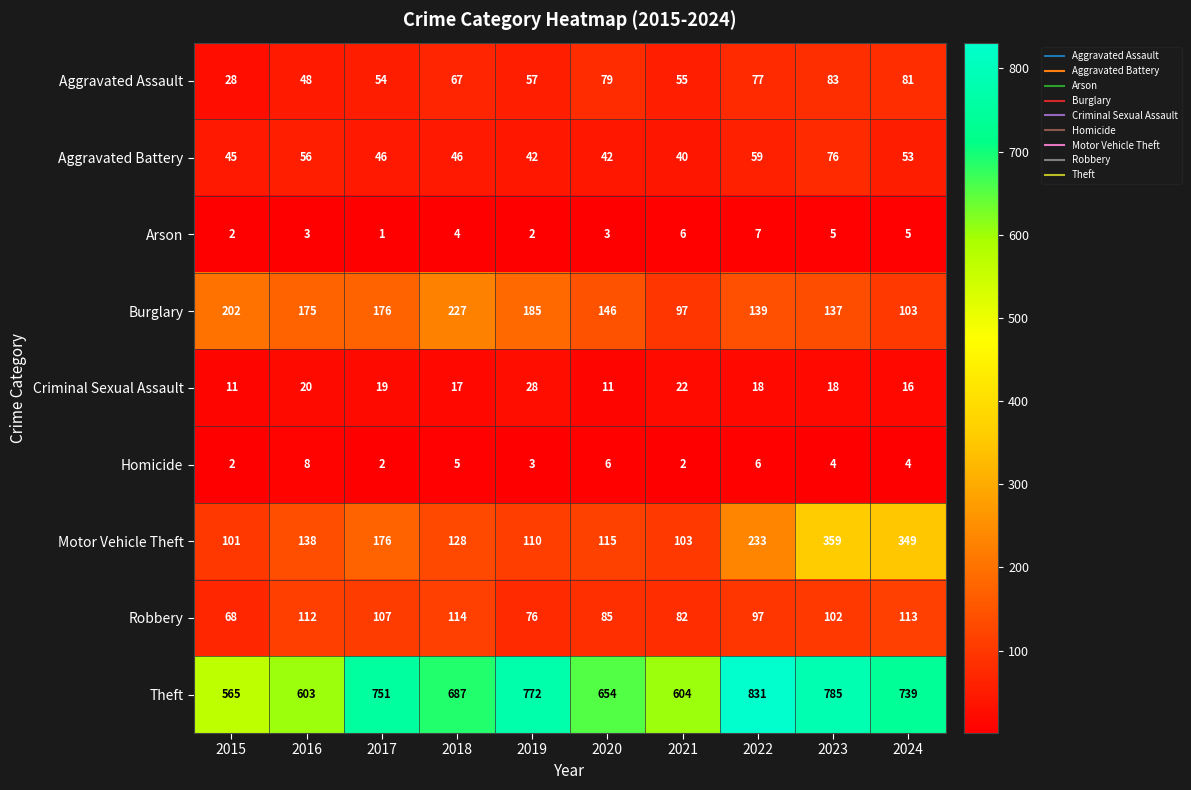

Where is Criminal Sexual Assault nearest to the value 19?

2017